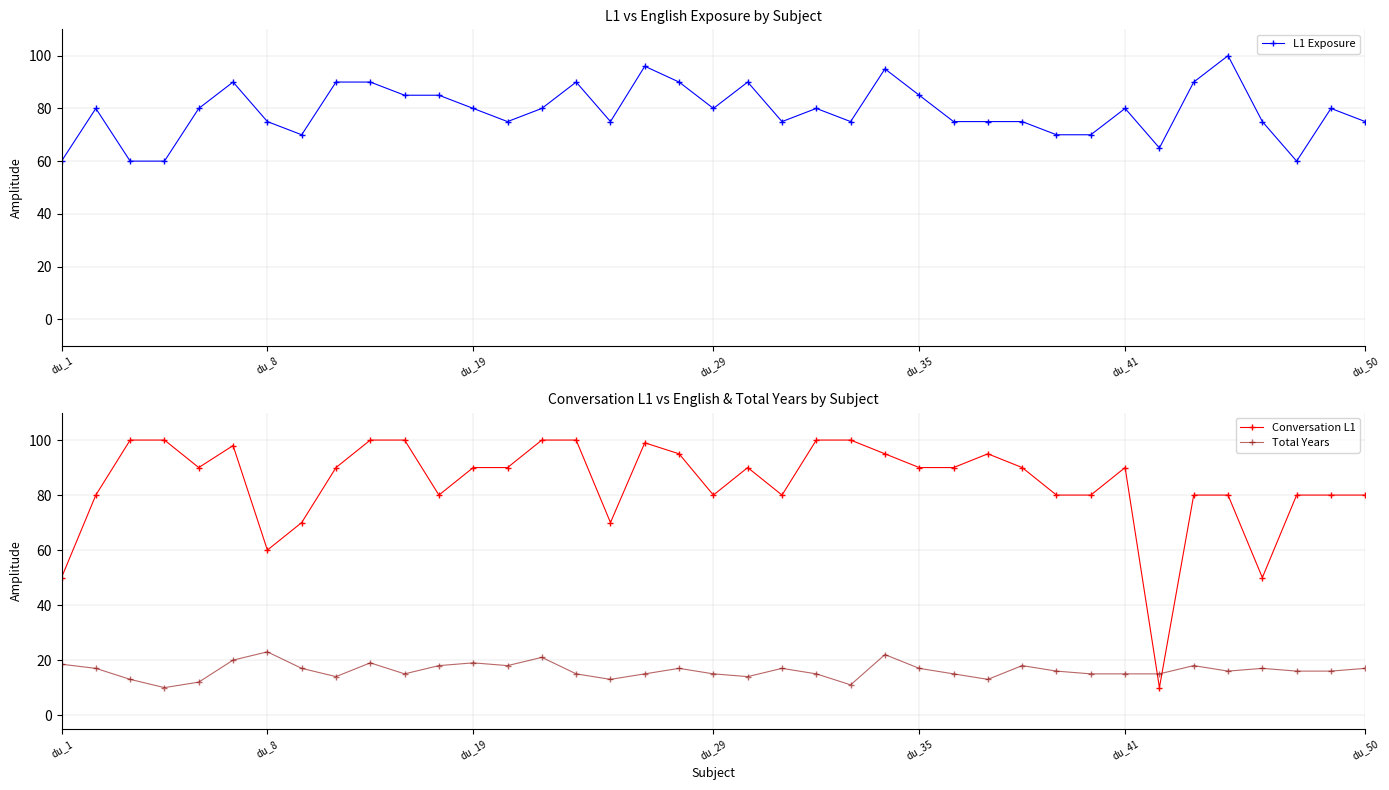

How many lines are shown in the chart?

3